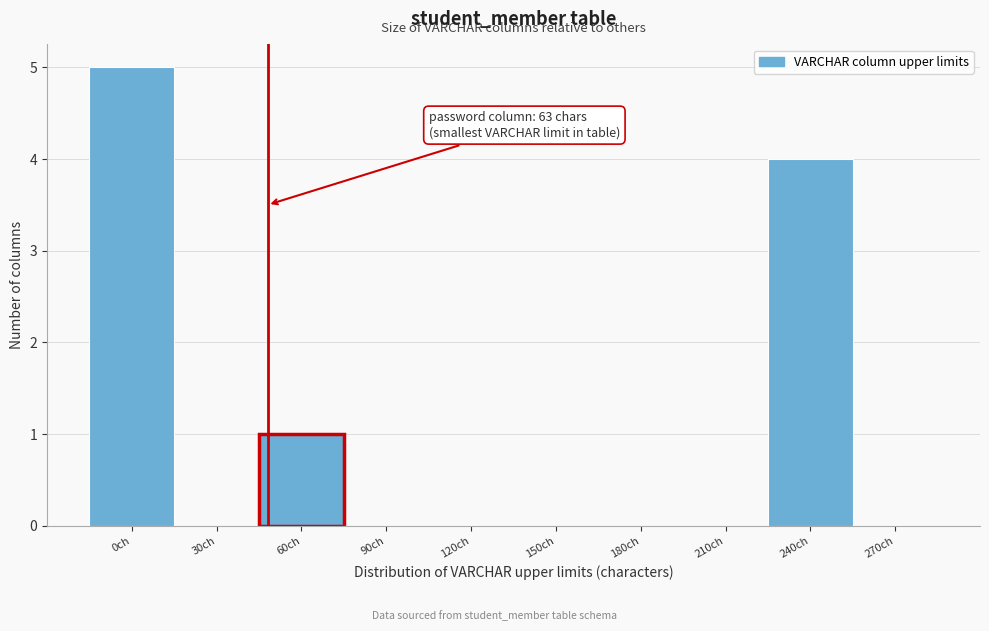

Reading left to right, extract all data points from this chart.

0ch=5	30ch=0	60ch=1	90ch=0	120ch=0	150ch=0	180ch=0	210ch=0	240ch=4	270ch=0